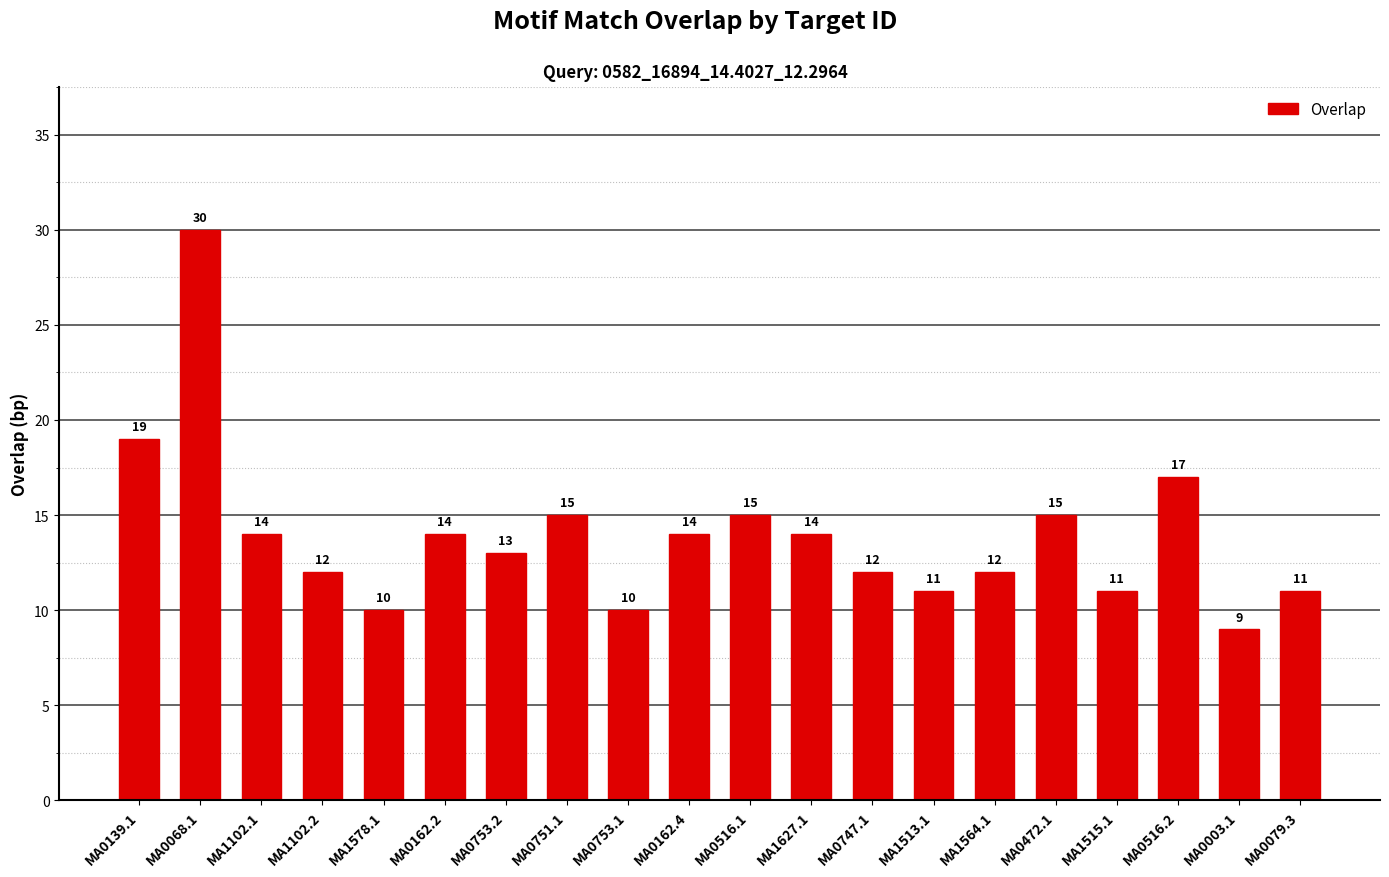

What is the smallest value displayed?

9